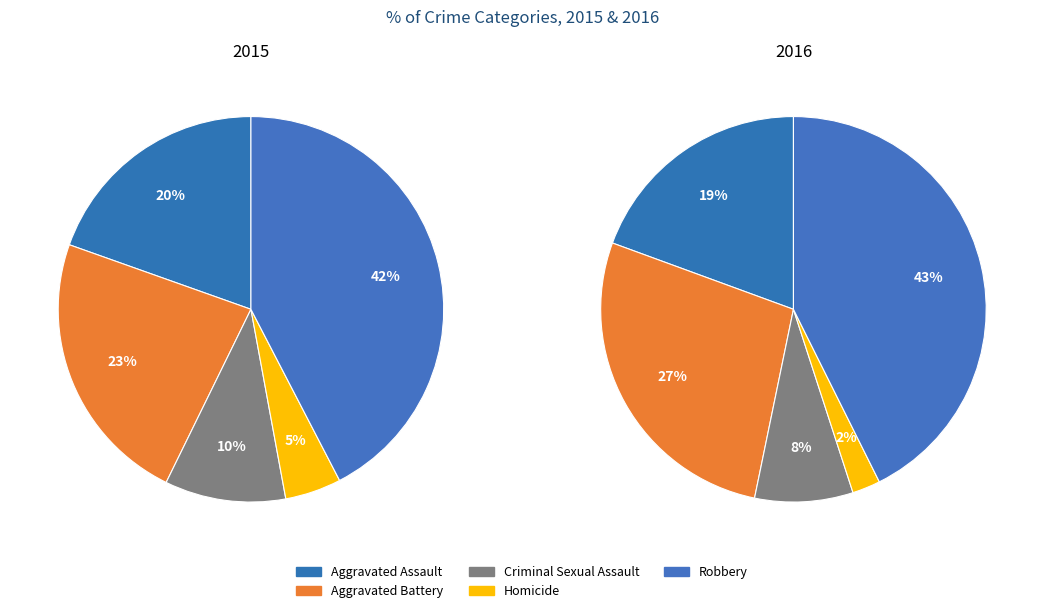

Combined, do Criminal Sexual Assault and Aggravated Assault account for over 50%?

No